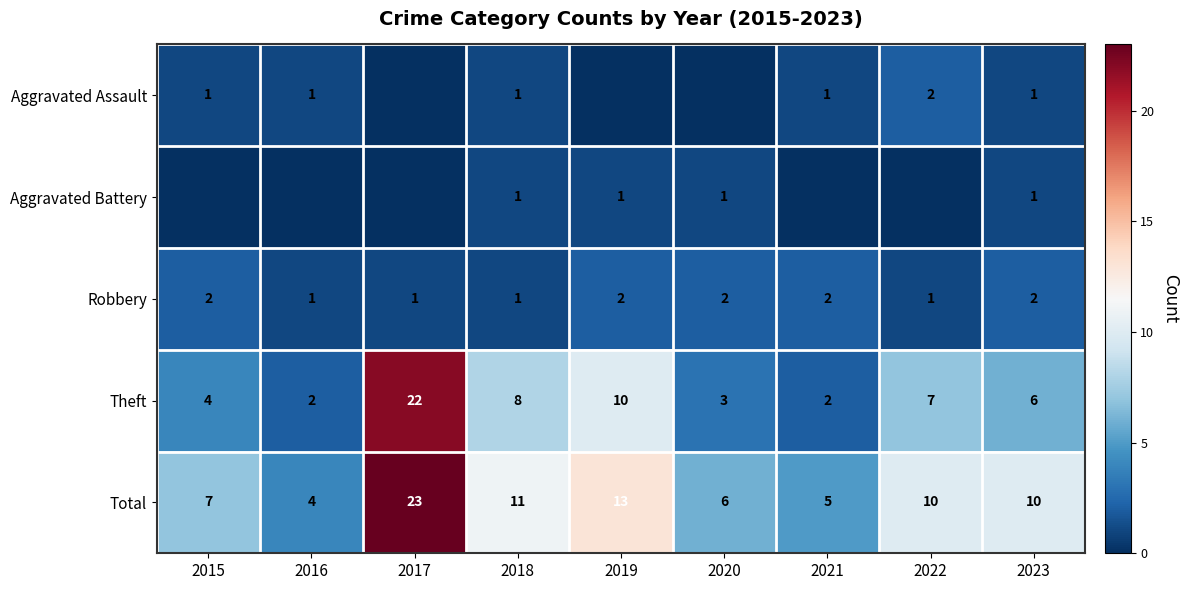

What is the sum of all Robbery values?

14